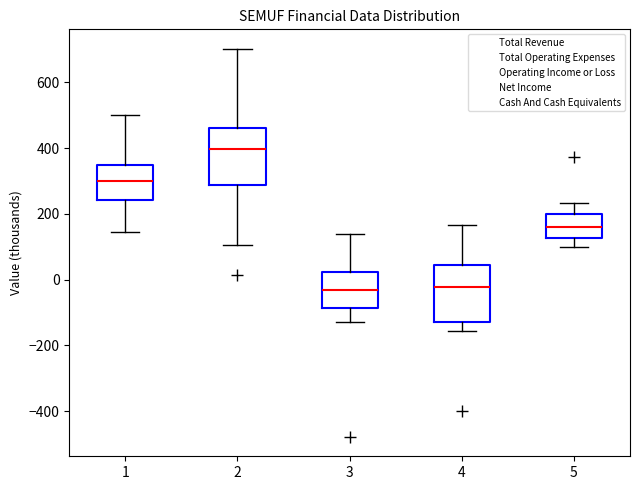

Reading left to right, transcribe this box plot: for each box, give where its median line is, the range the box spans, and where its two whiskers end, as read against the y-axis. The values are not printed on the chart, so give them approximately, as read against the axis.

1: median 300, box 240 to 340, whiskers 140 to 500
2: median 400, box 280 to 460, whiskers 100 to 700
3: median -40, box -80 to 20, whiskers -120 to 140
4: median -20, box -120 to 40, whiskers -160 to 160
5: median 160, box 120 to 200, whiskers 100 to 240